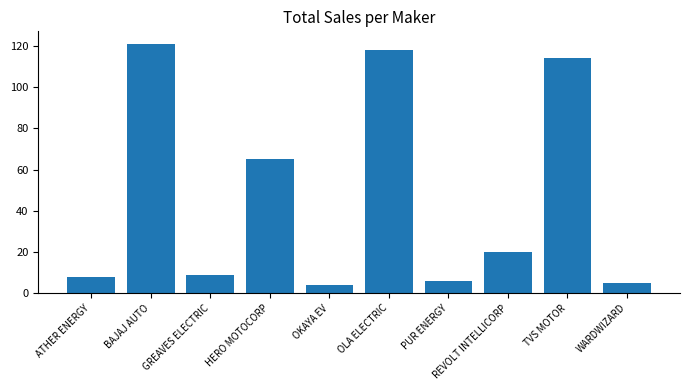

Are the bars grouped side by side (vs. stacked)?

No